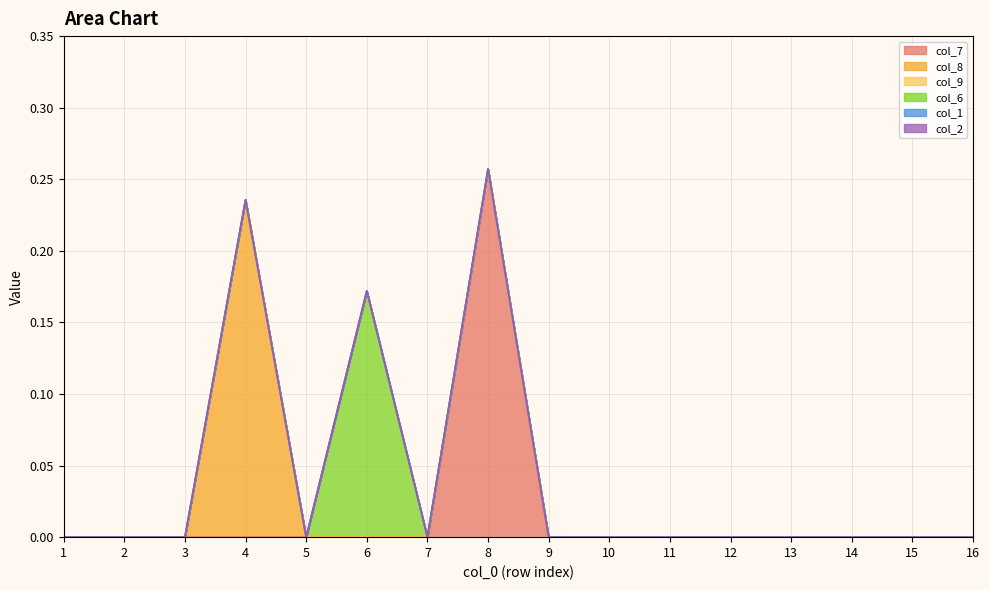

Reading right to left, what are all the values shown in this chart?

col_7: 0.0	0.0	0.0	0.0	0.0	0.0	0.0	0.0	0.3	0.0	0.0	0.0	0.0	0.0	0.0	0.0
col_8: 0.0	0.0	0.0	0.0	0.0	0.0	0.0	0.0	0.0	0.0	0.0	0.0	0.2	0.0	0.0	0.0
col_9: 0.0	0.0	0.0	0.0	0.0	0.0	0.0	0.0	0.0	0.0	0.0	0.0	0.0	0.0	0.0	0.0
col_6: 0.0	0.0	0.0	0.0	0.0	0.0	0.0	0.0	0.0	0.0	0.2	0.0	0.0	0.0	0.0	0.0
col_1: 0.0	0.0	0.0	0.0	0.0	0.0	0.0	0.0	0.0	0.0	0.0	0.0	0.0	0.0	0.0	0.0
col_2: 0.0	0.0	0.0	0.0	0.0	0.0	0.0	0.0	0.0	0.0	0.0	0.0	0.0	0.0	0.0	0.0